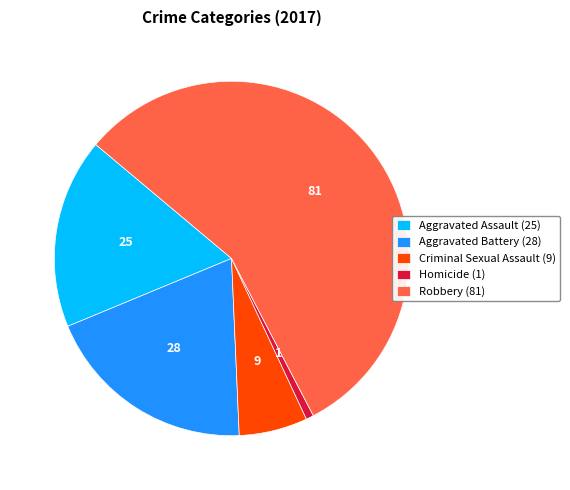

Which slice is the largest?

Robbery